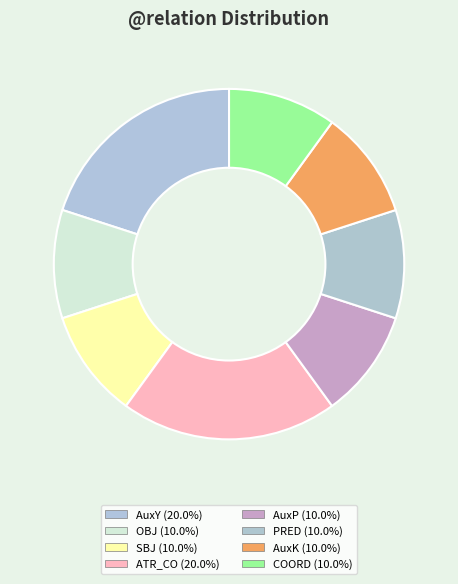

Approximately how many times larger is the value at AuxY compared to AuxP?

2.0